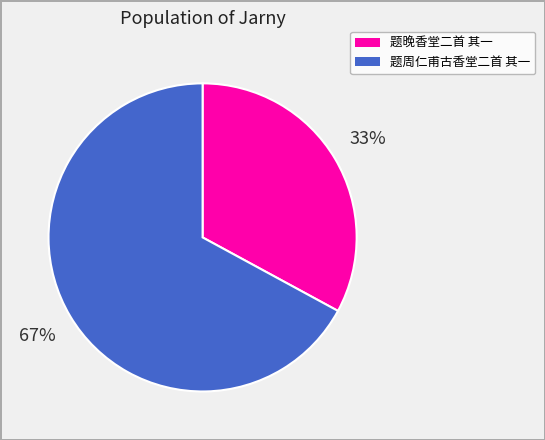

How many segments does this pie chart have?

2